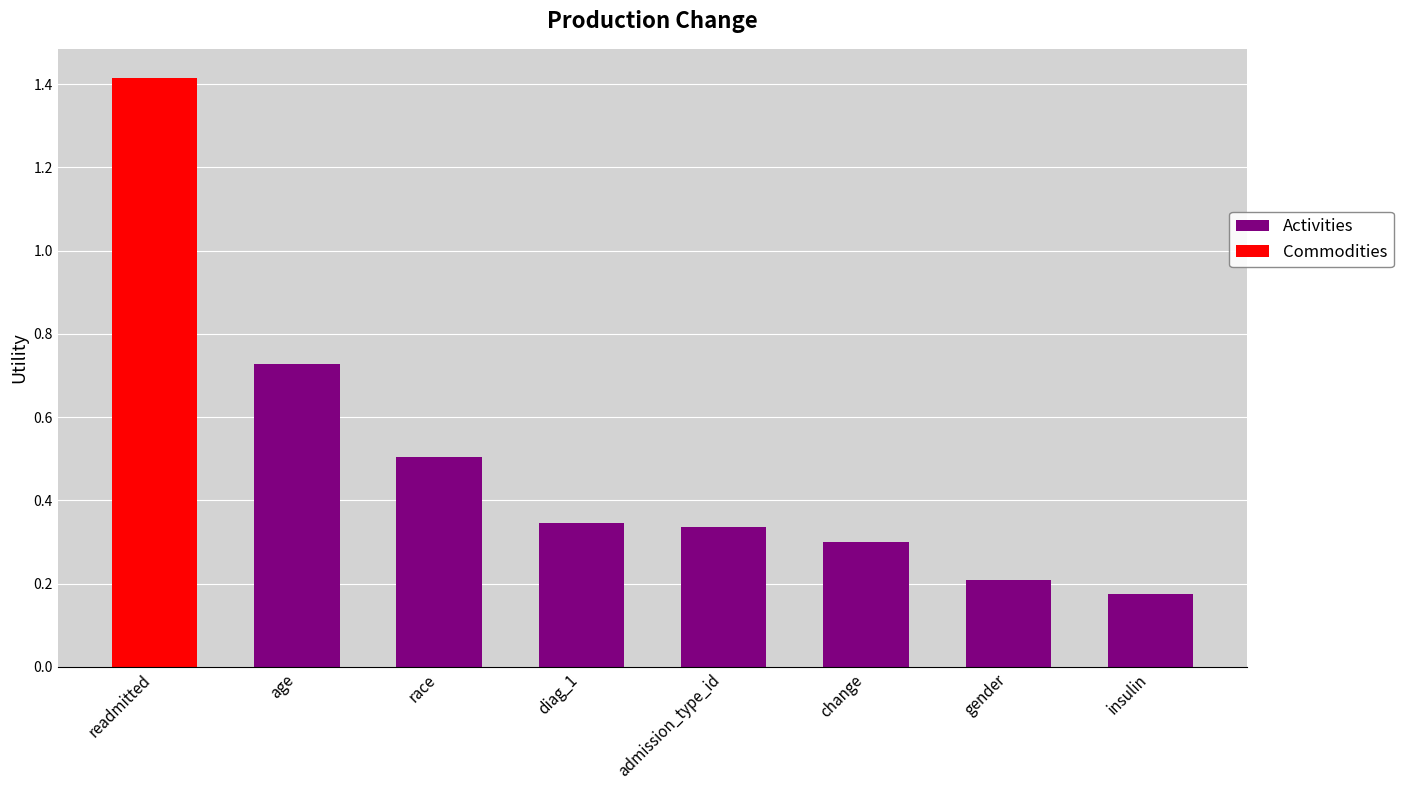

The value at age is 1.0. True or false?

False